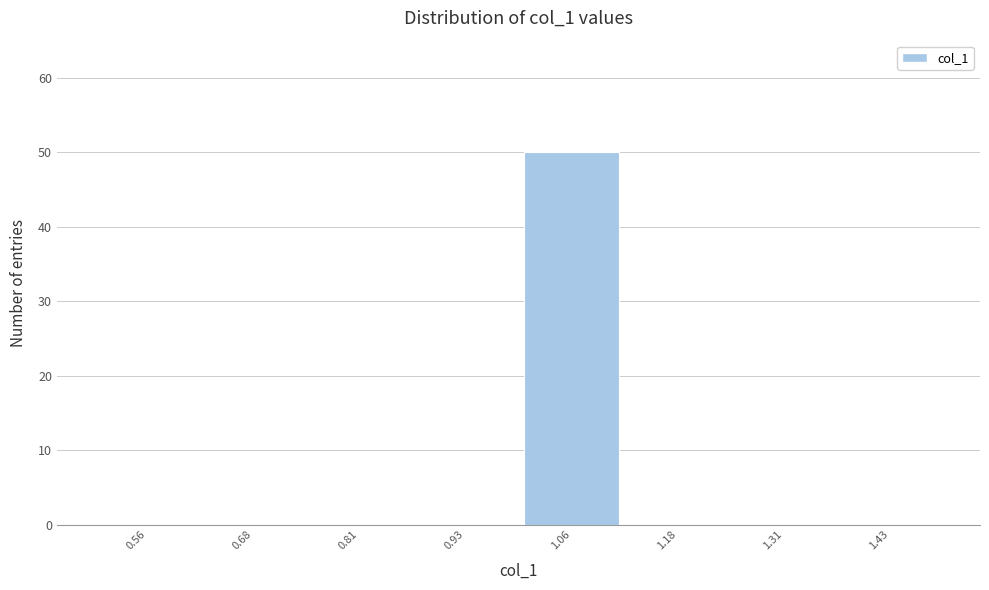

Reading left to right, list every bar in this chart as the range it spans on the x-axis followed by its height. Neither the bar edges nor the heights are printed on the chart, so give them approximately, as read against the axes.

0.500 to 0.625: 0
0.625 to 0.750: 0
0.750 to 0.875: 0
0.875 to 1.000: 0
1.000 to 1.125: 50
1.125 to 1.250: 0
1.250 to 1.375: 0
1.375 to 1.500: 0